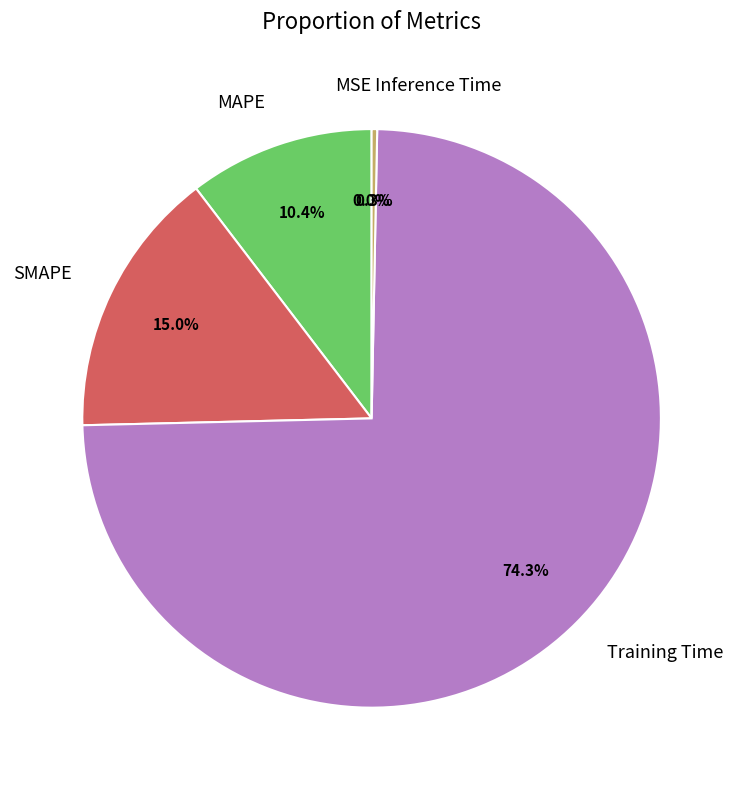

To the nearest percent, what percentage of the pie is SMAPE?

15%